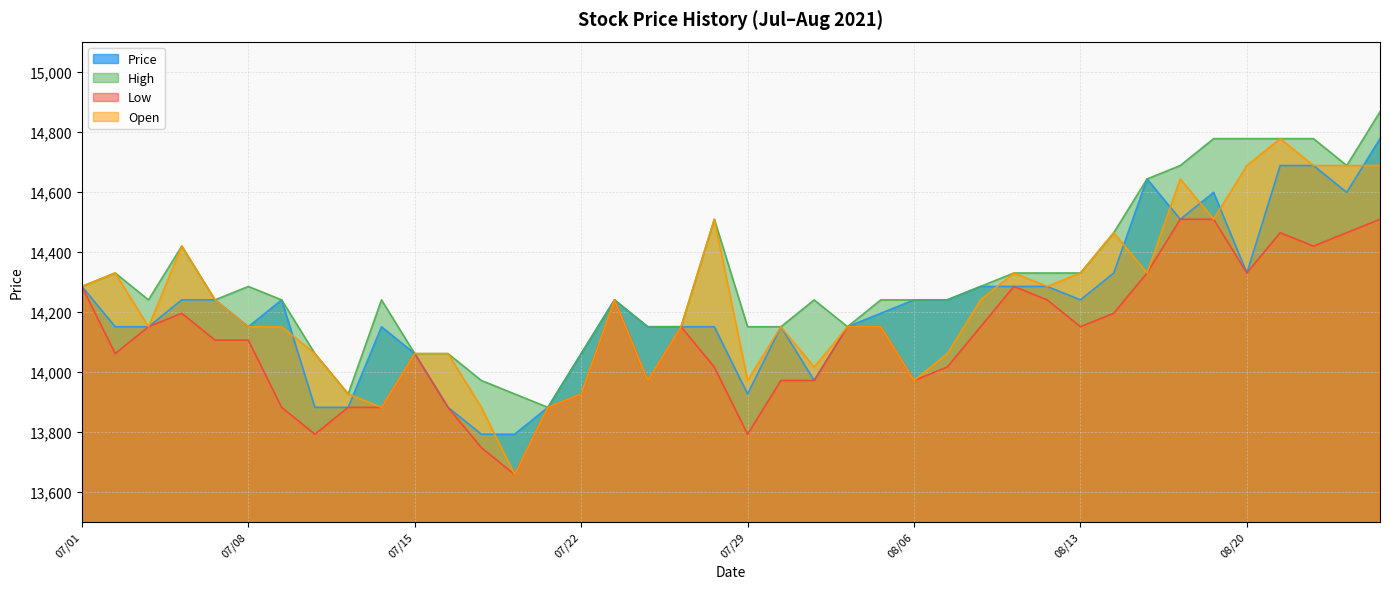

How many interior local peaks does the High series have?

7